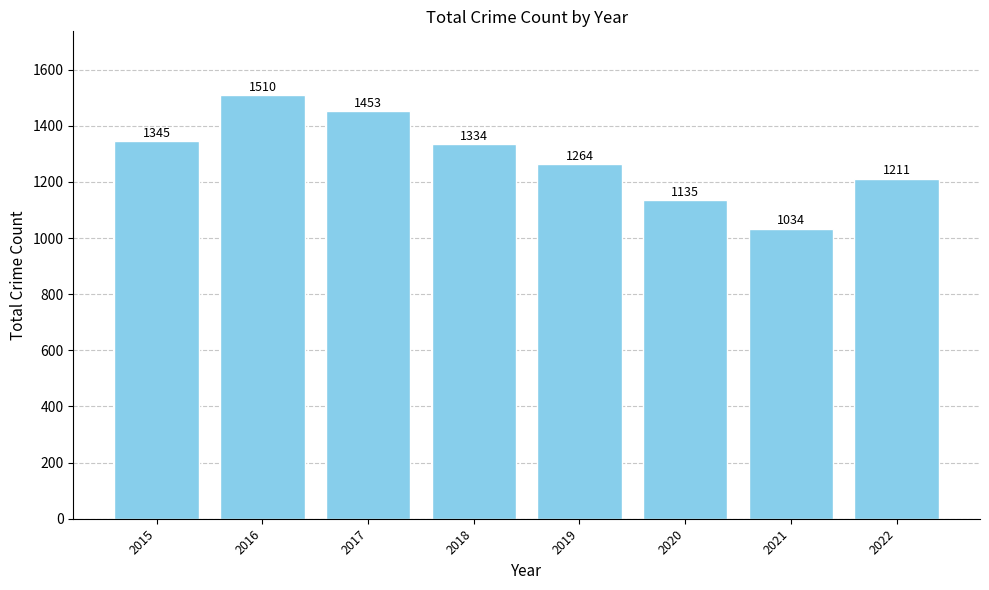

What is the value of the 3rd bar from the left?

1453